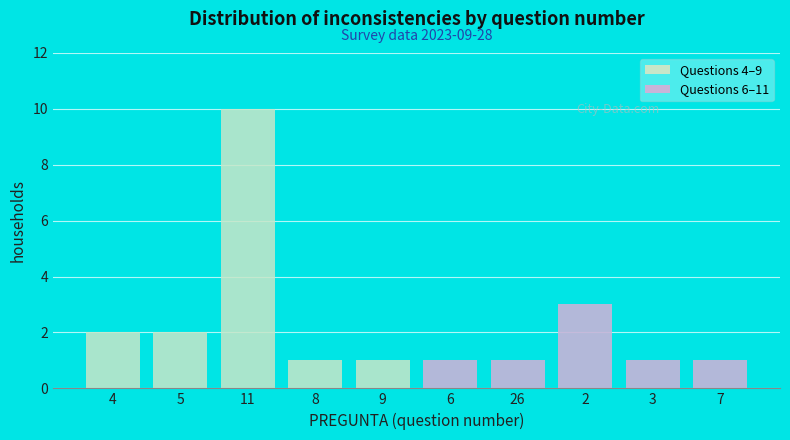

Reading left to right, what are all the values shown in this chart?

2	2	10	1	1	1	1	3	1	1